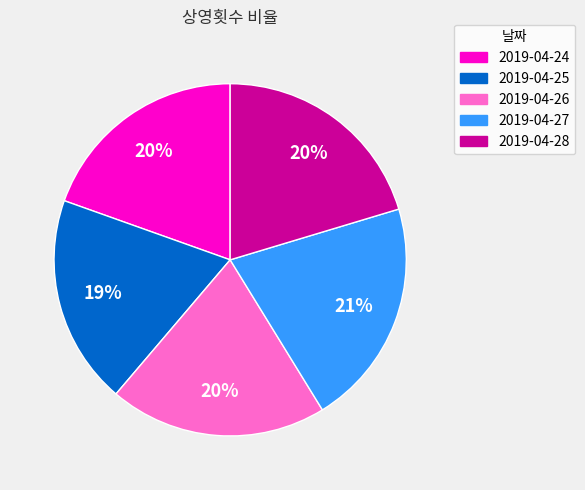

Does 2019-04-26 represent more than half of the total?

No